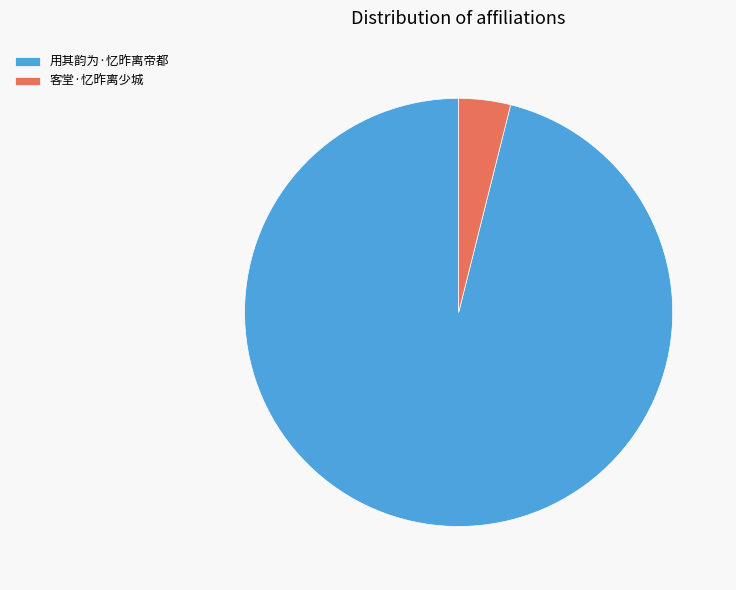

What is the majority slice?

用其韵为·忆昨离帝都